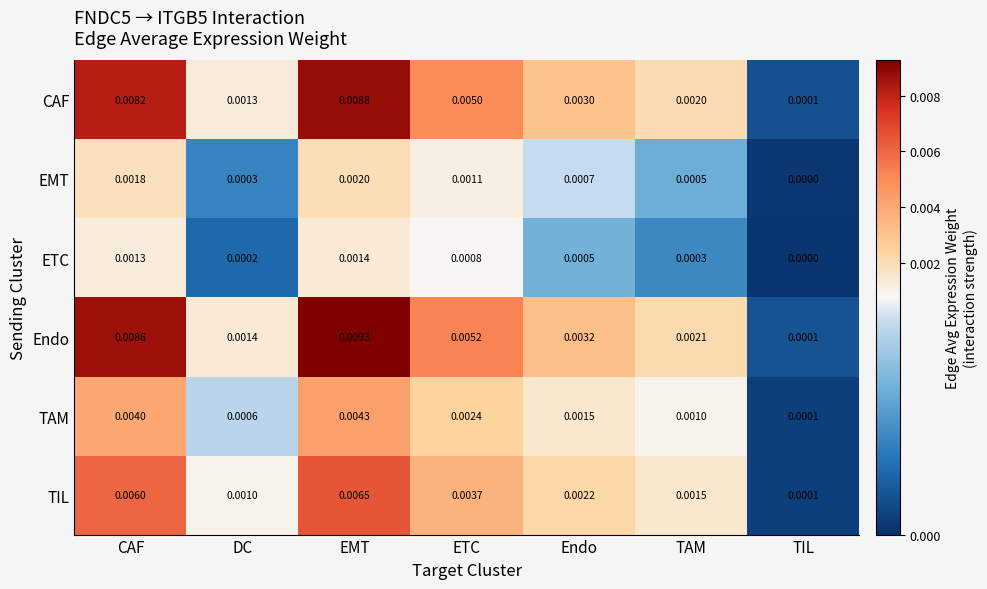

Which label corresponds to the smallest value in the chart?

TIL